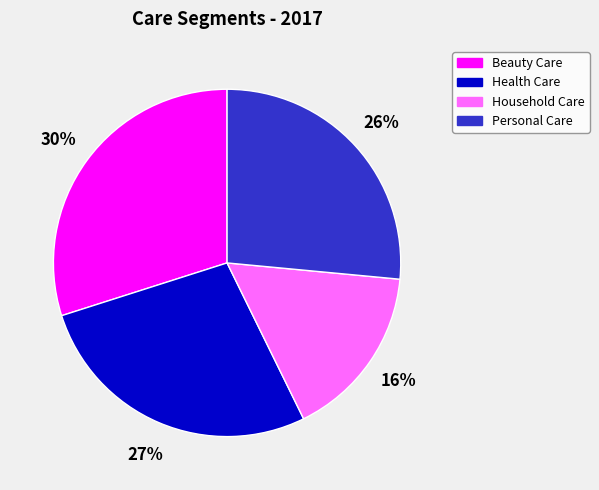

True or false: Health Care accounts for 40% of the total.

False